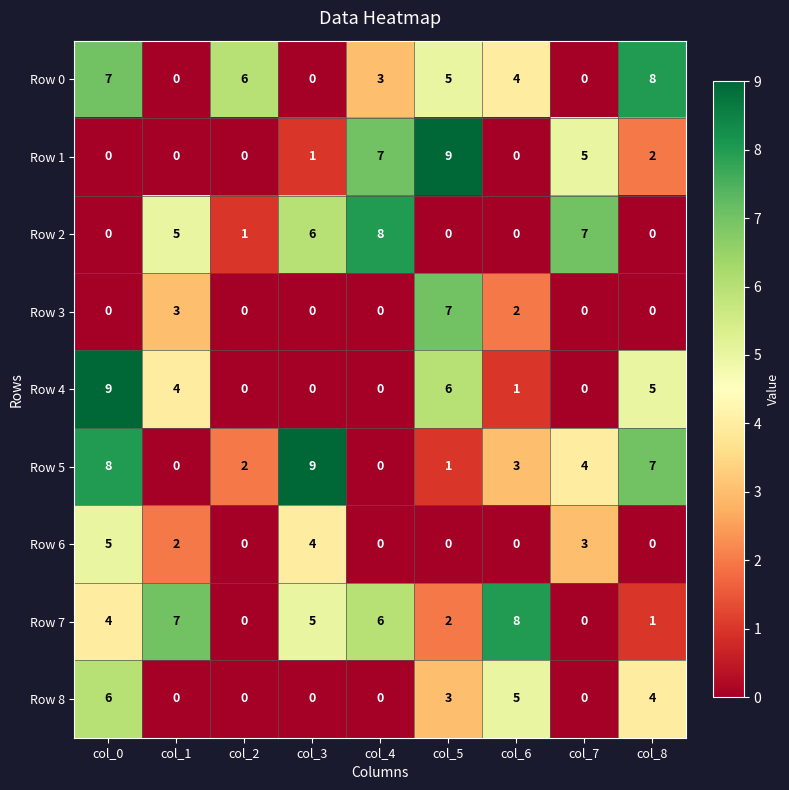

Which series has the largest total across all categories?

Row 5